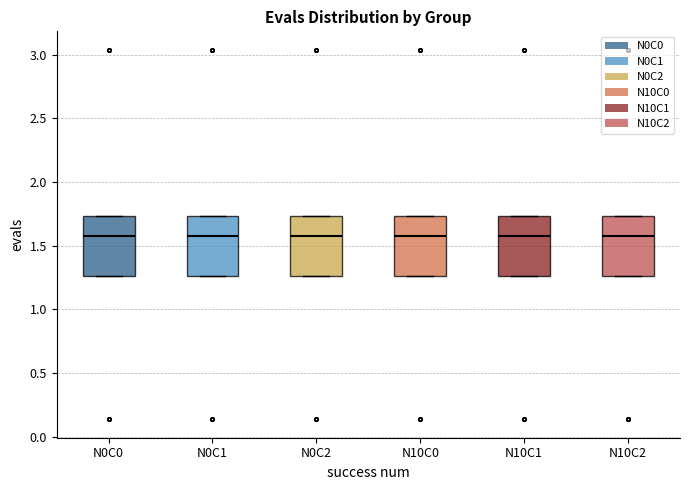

Where is the upper edge of the box for N0C2 on the y-axis? The values are not printed on the chart, so give them approximately, as read against the axis.

1.75